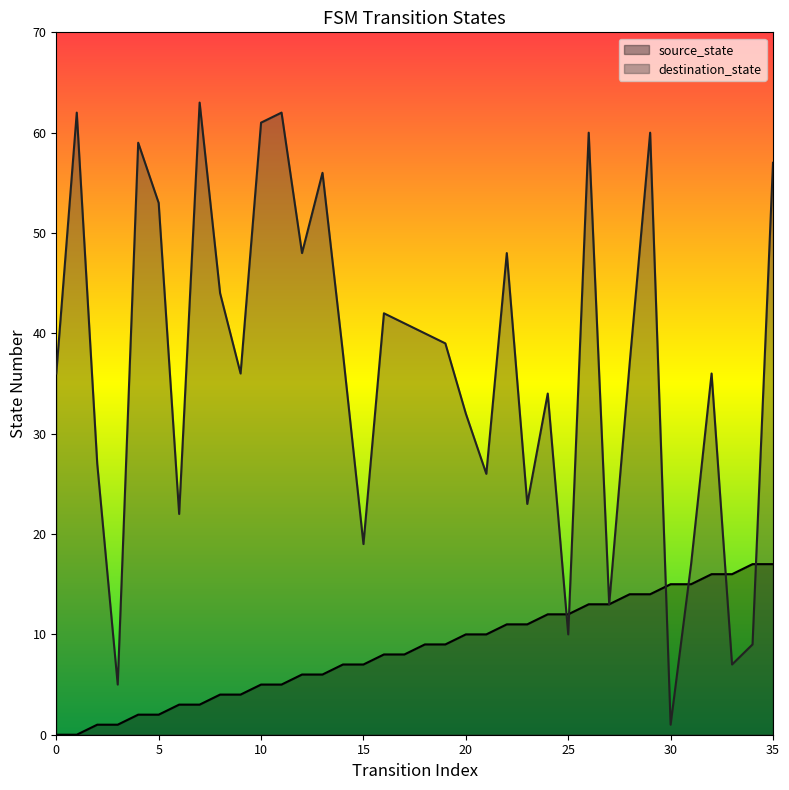

How many data points in source_state are above 9?

16